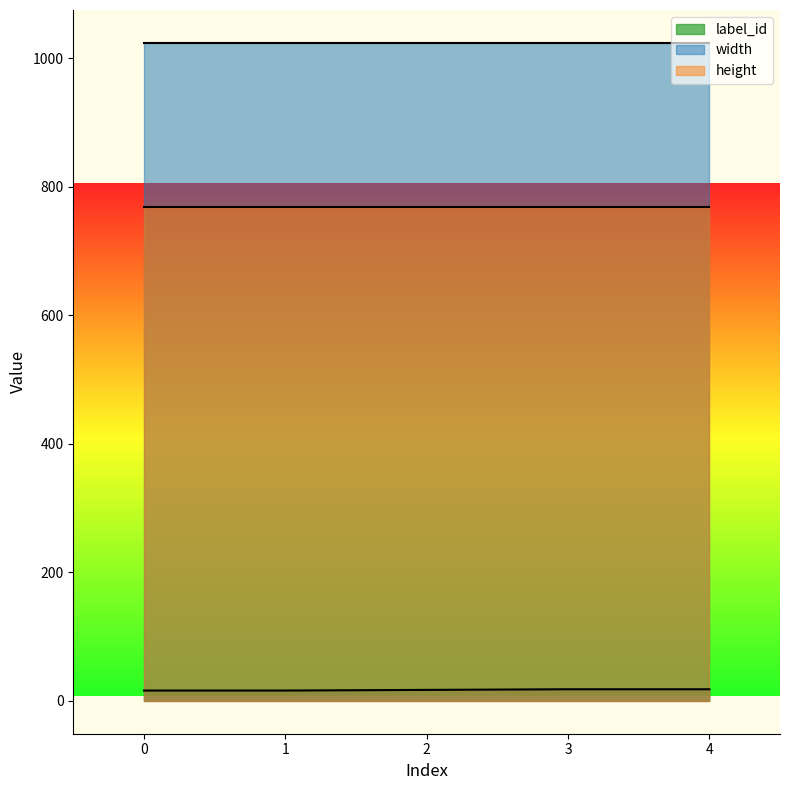

How many data points does each series have?

5